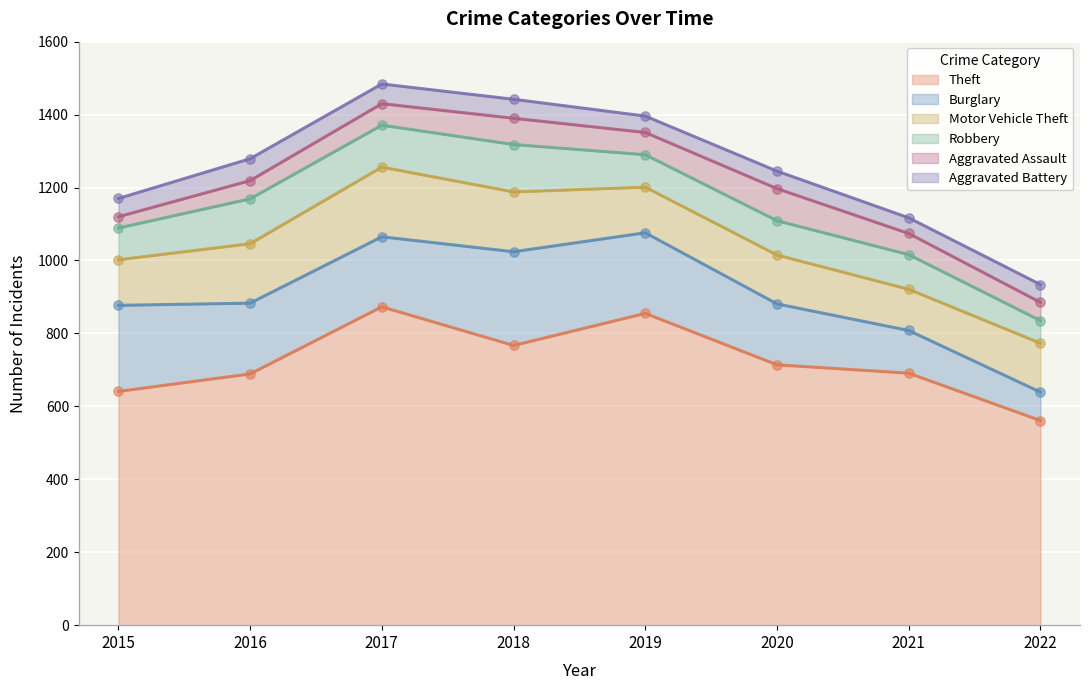

What are all the series names shown in the legend?

Theft, Burglary, Motor Vehicle Theft, Robbery, Aggravated Assault, Aggravated Battery